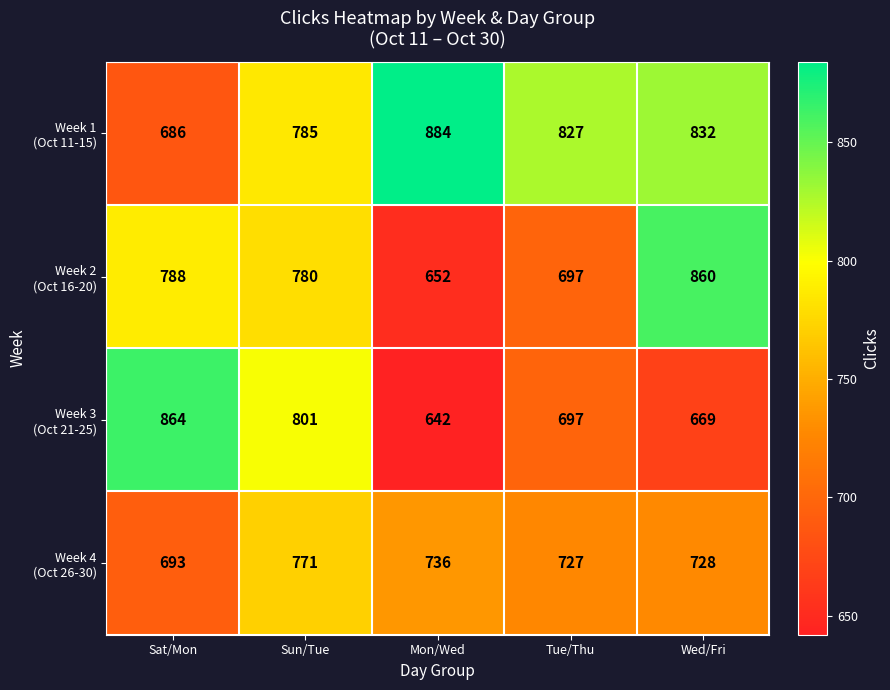

What is the difference between the highest and lowest values at Sat/Mon?

178